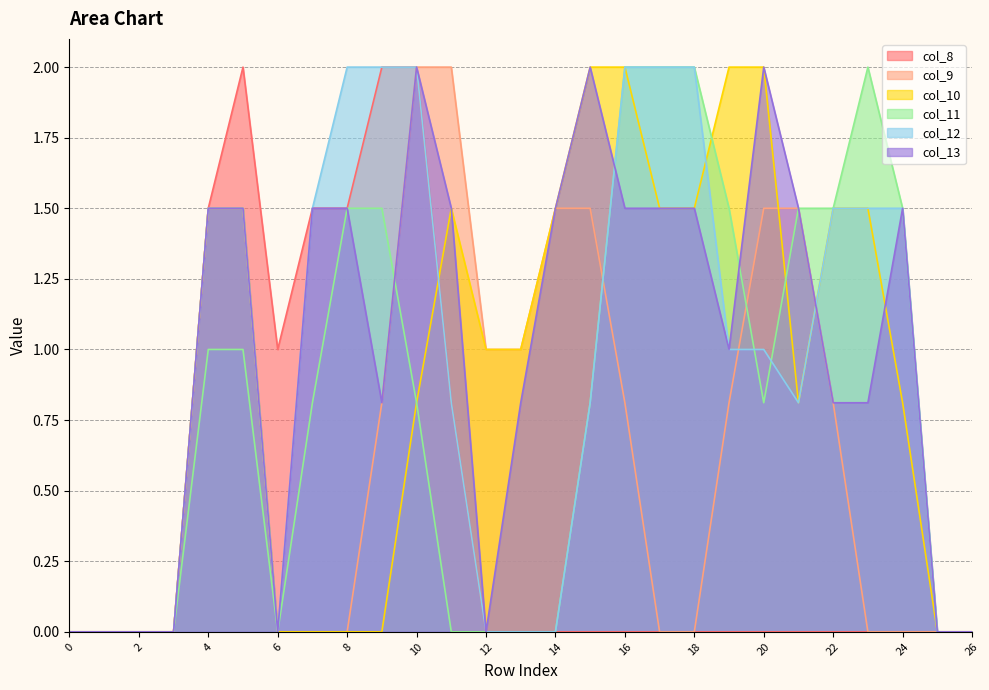

After their last crossing, which series has the higher values: col_13 or col_10?

col_13